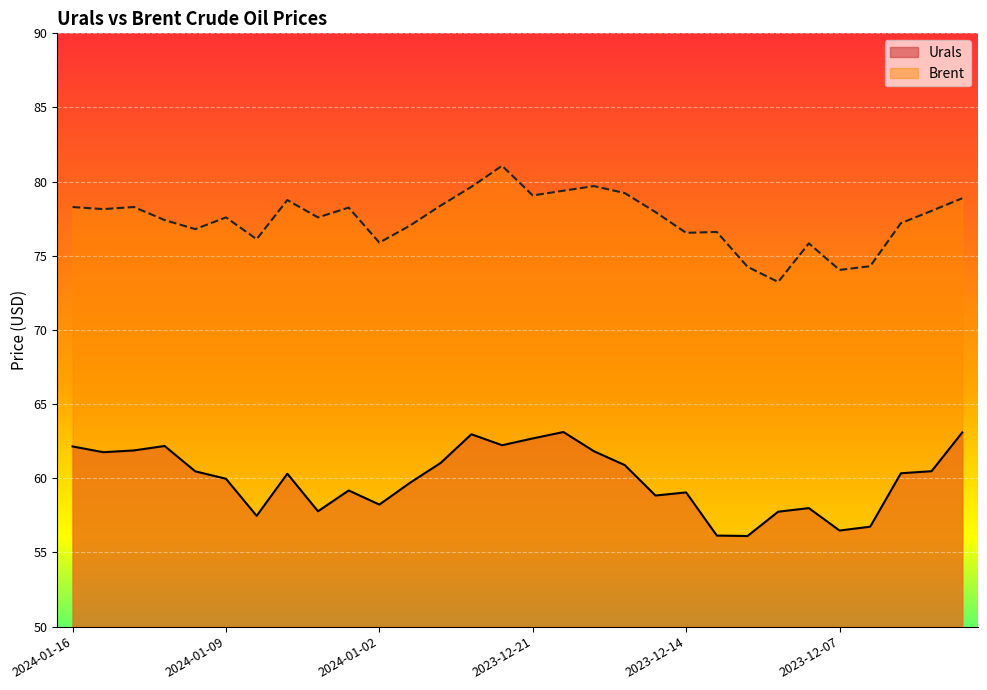

The Urals series shows 58.2 at 2024-01-02. True or false?

True